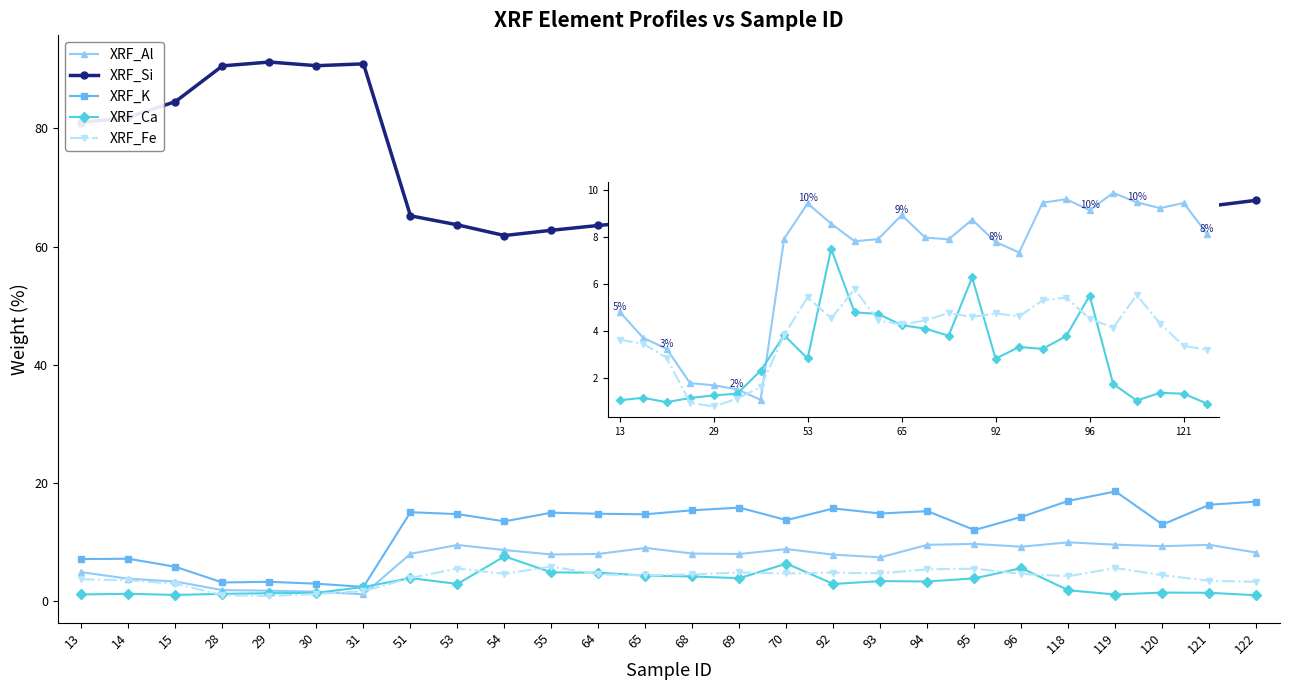

What is the highest value of the XRF_Ca series?

7.5